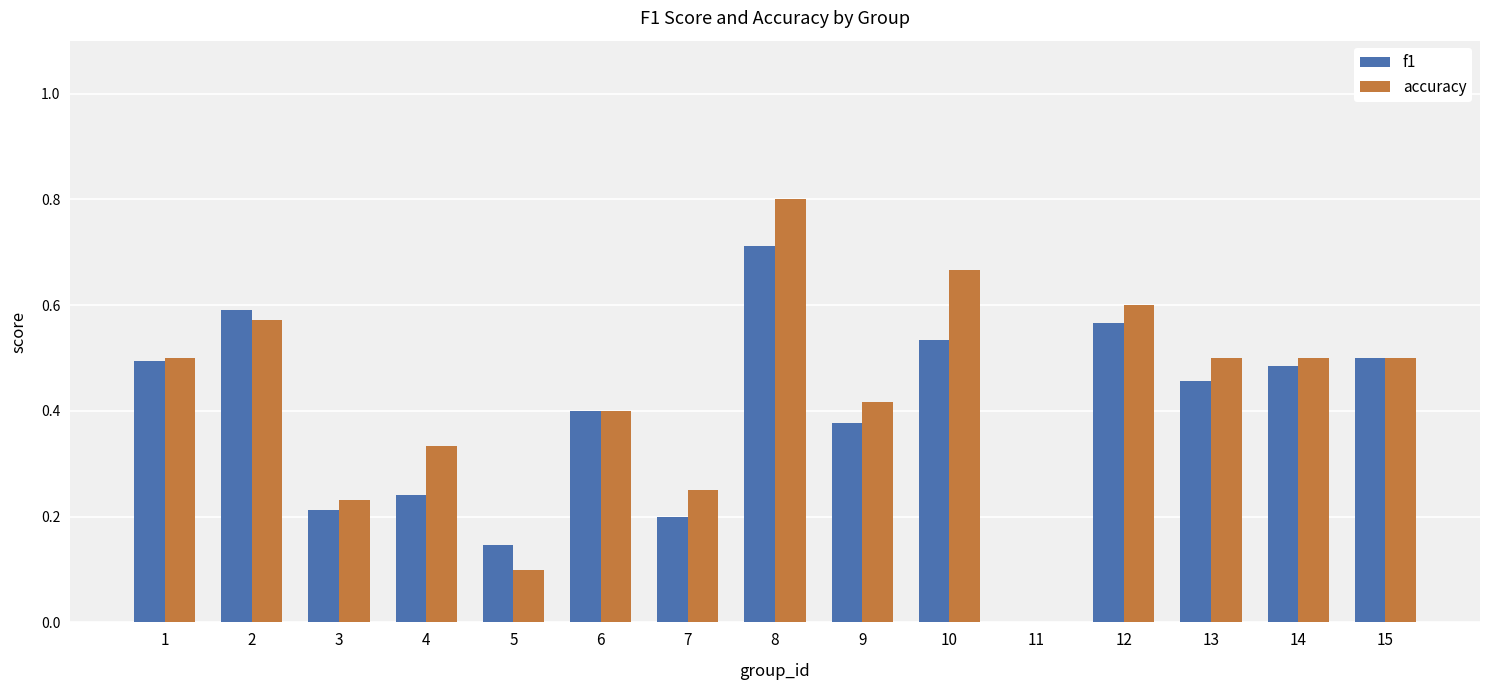

What is the total value across all series at 12?

1.2